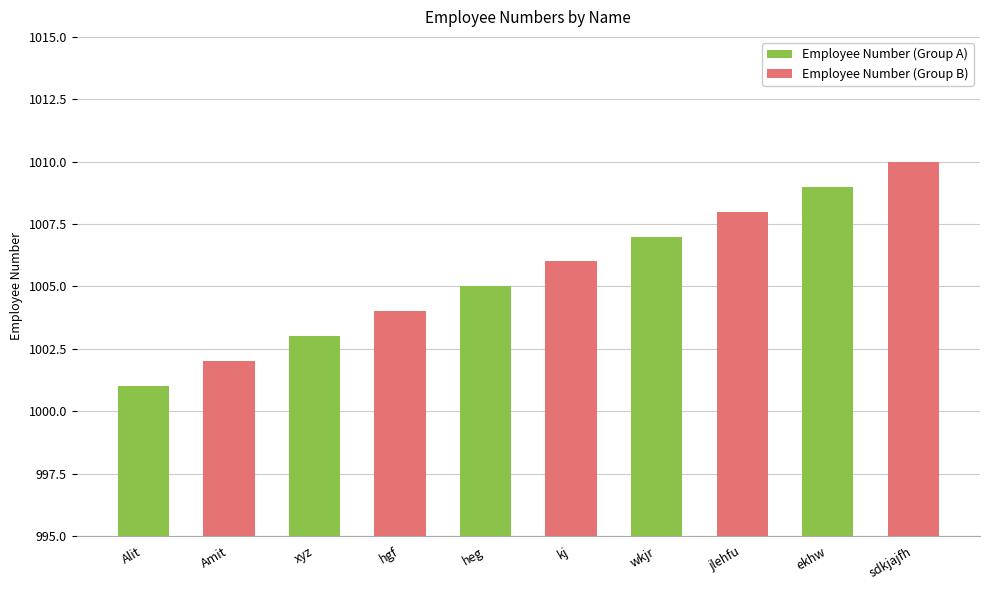

At Alit, list the series in order from smallest to largest.

Employee Number (Group A), Employee Number (Group B)